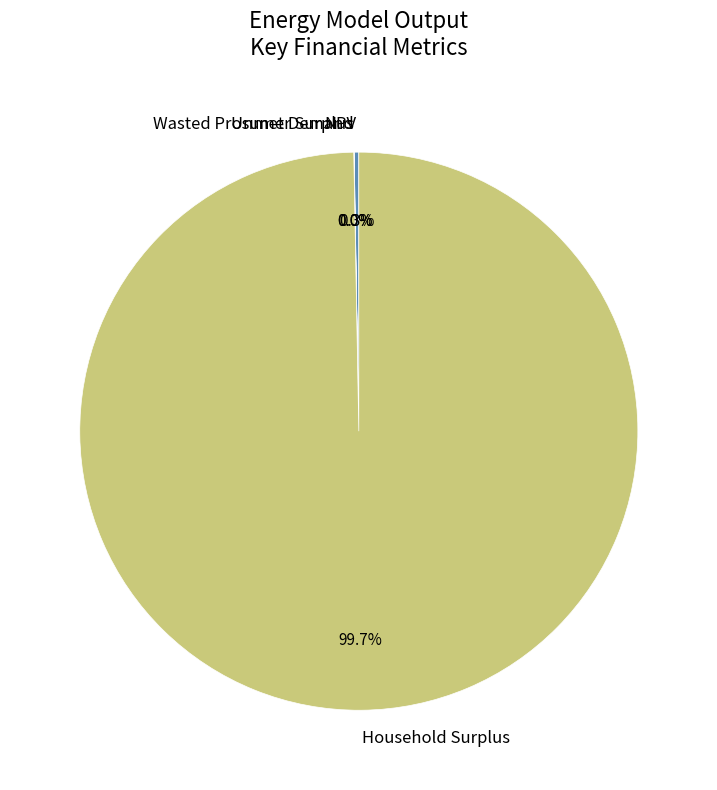

What percentage is NOT represented by Household Surplus?

0.3%